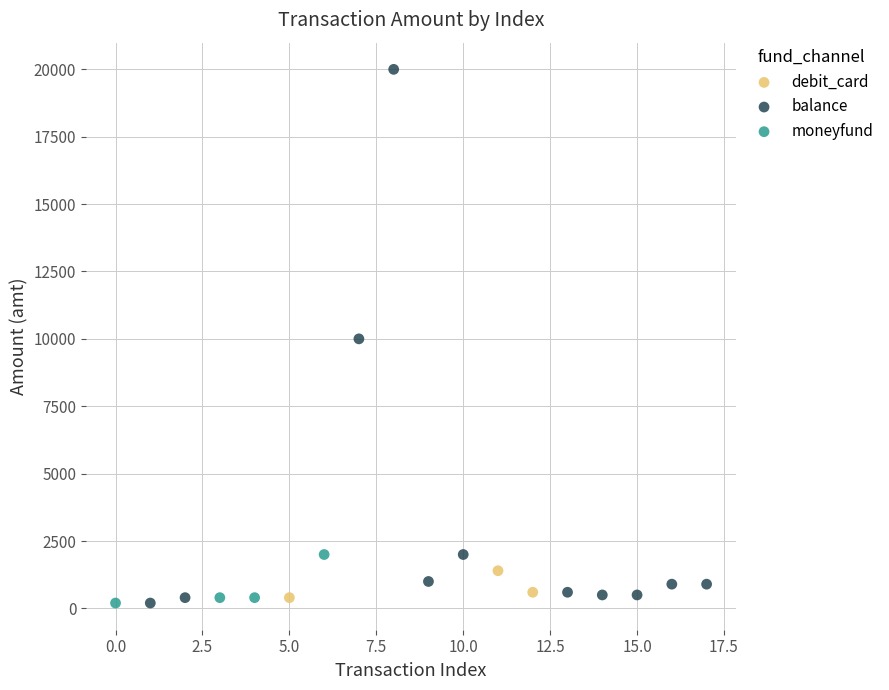

Which series has the largest Y range (max minus min)?

balance